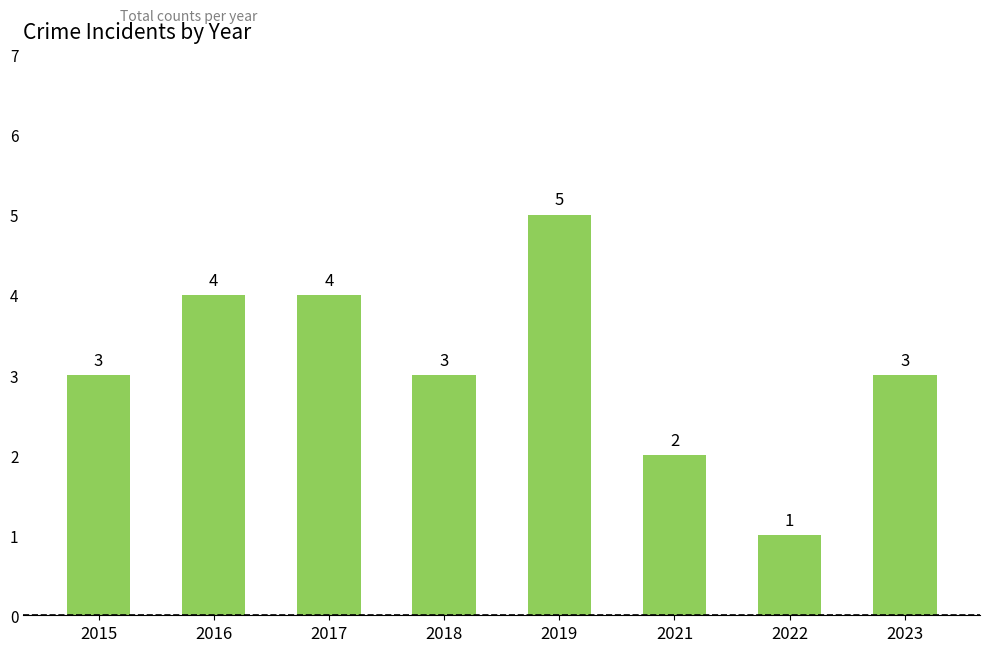

What is the value of the 5th bar from the left?

5